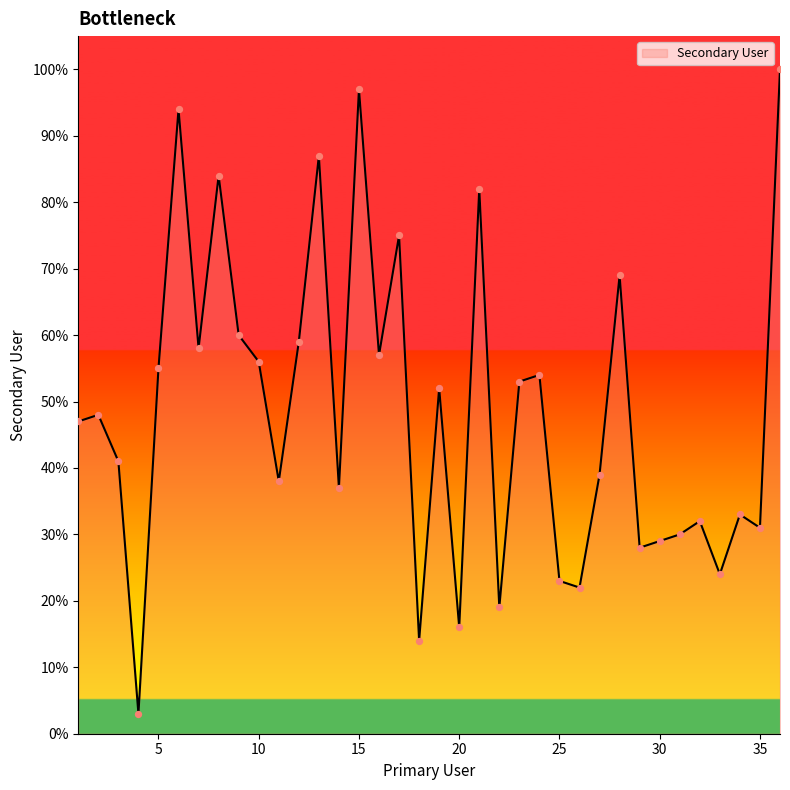

What is the smallest value displayed?

3